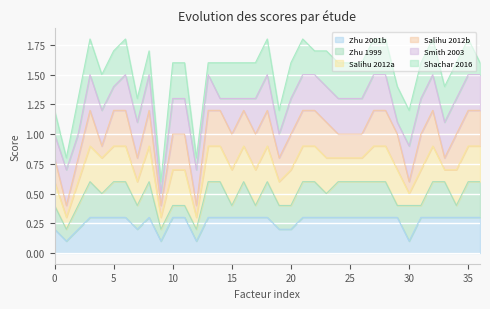

What is the highest value of the Zhu 2001b series?

0.3